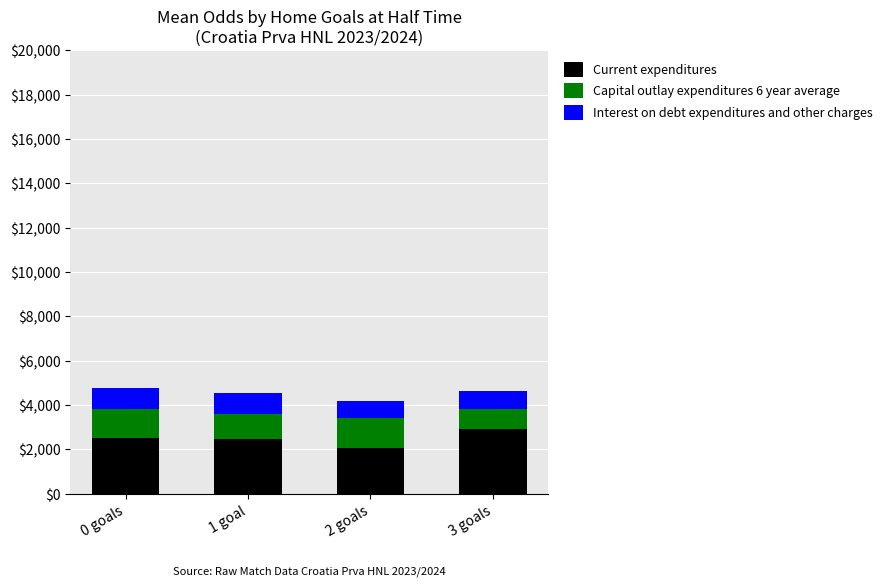

True or false: Current expenditures has a value of 2474.1 at 1 goal.

True